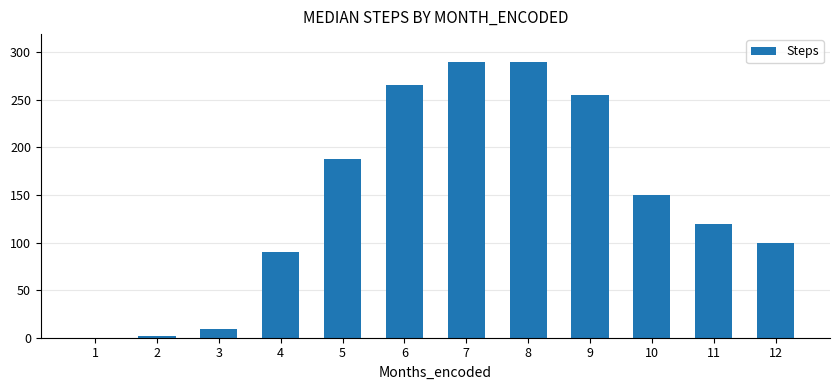

Are the bars horizontal?

No